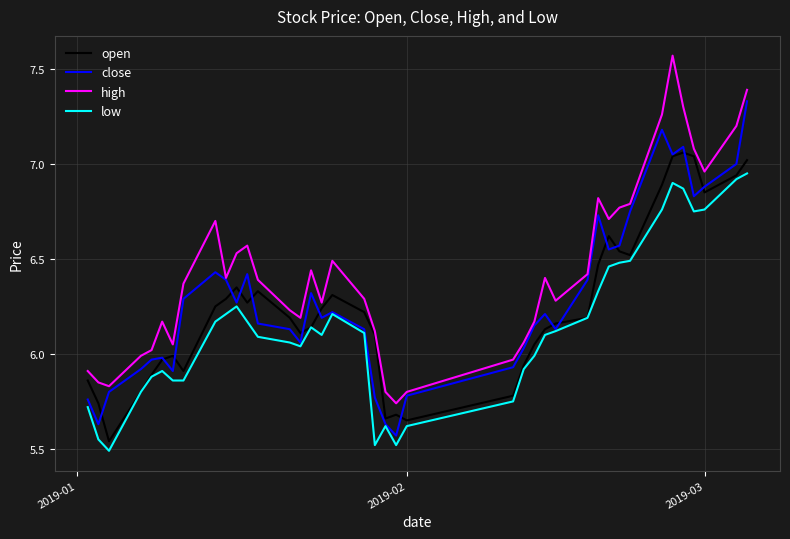

List the series in order of their overall mean, lowest first.

low, open, close, high